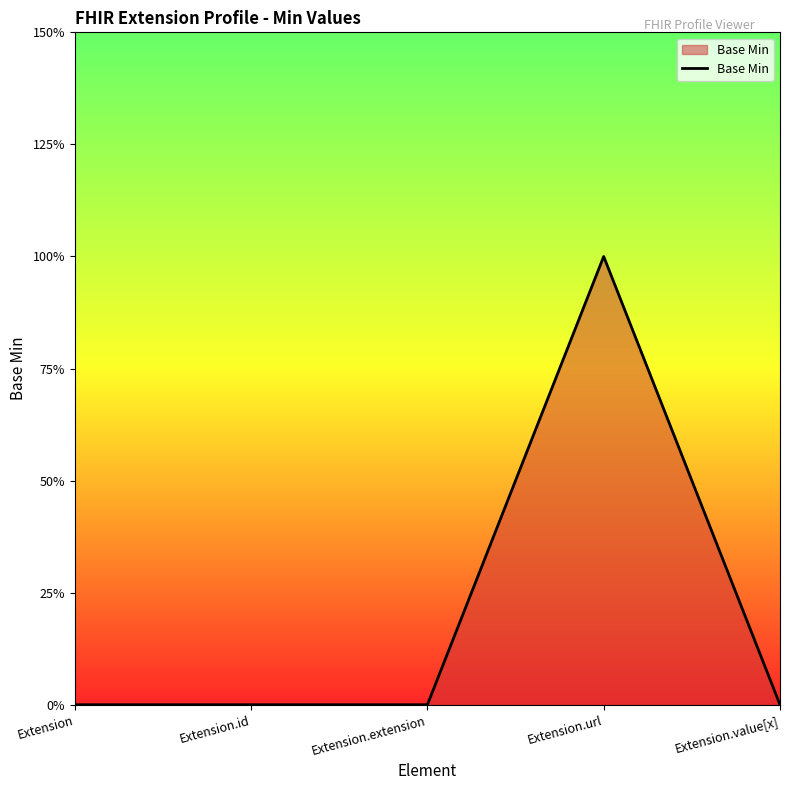

Between Extension and Extension.url, which is larger?

Extension.url